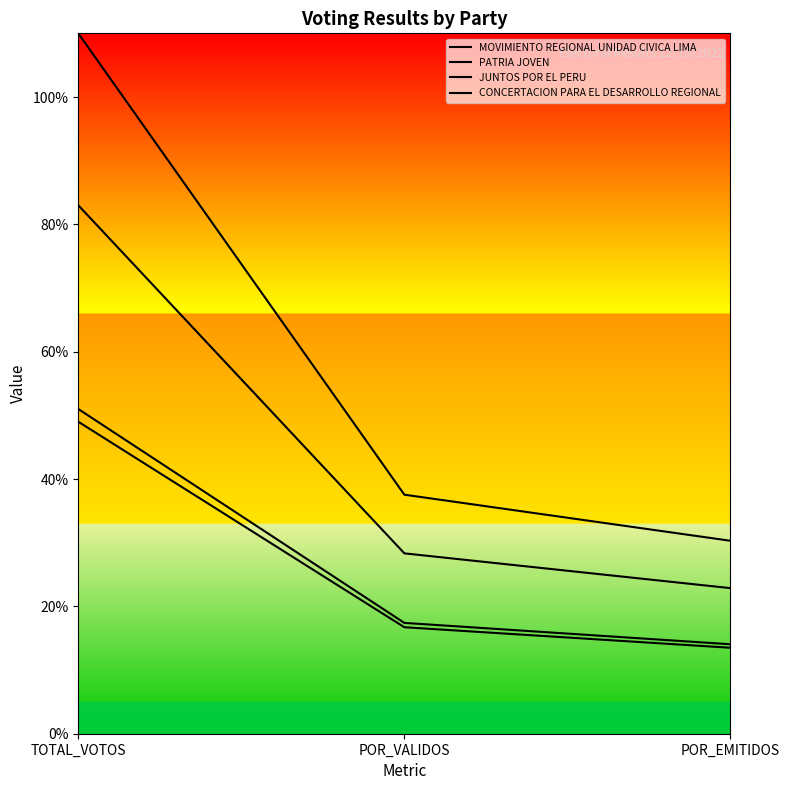

The value of MOVIMIENTO REGIONAL UNIDAD CIVICA LIMA at TOTAL_VOTOS is 66.7. True or false?

False